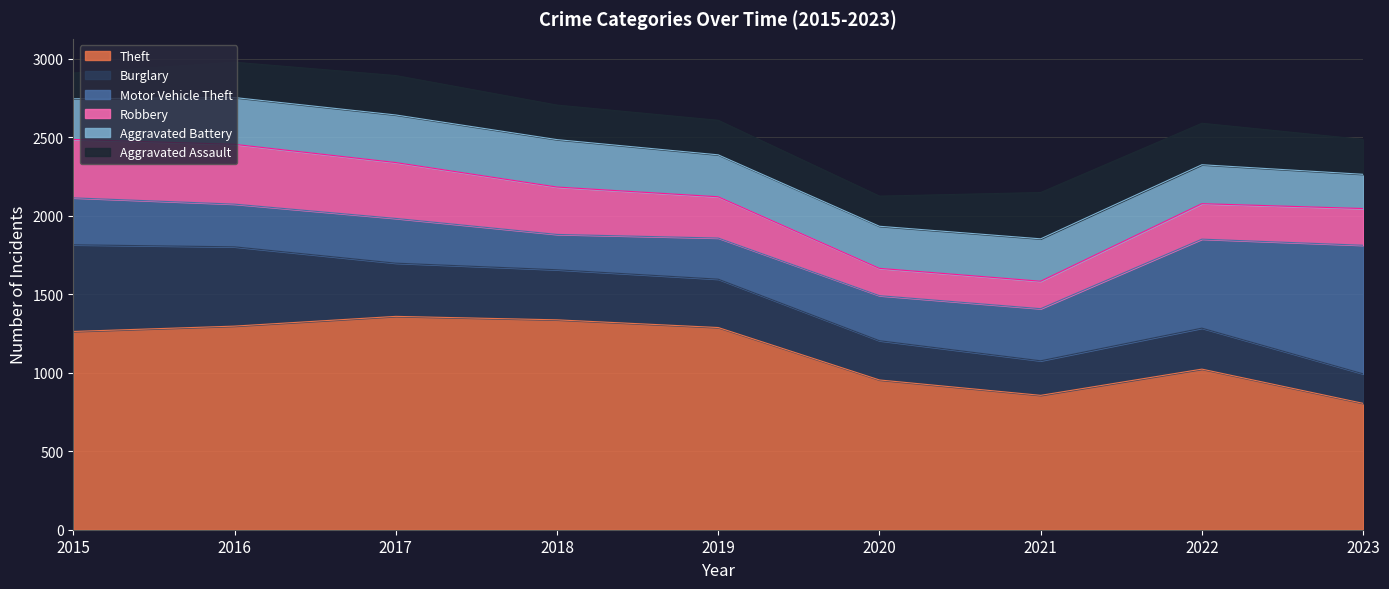

What value does the Robbery series have at 2015, to the nearest 10?

370